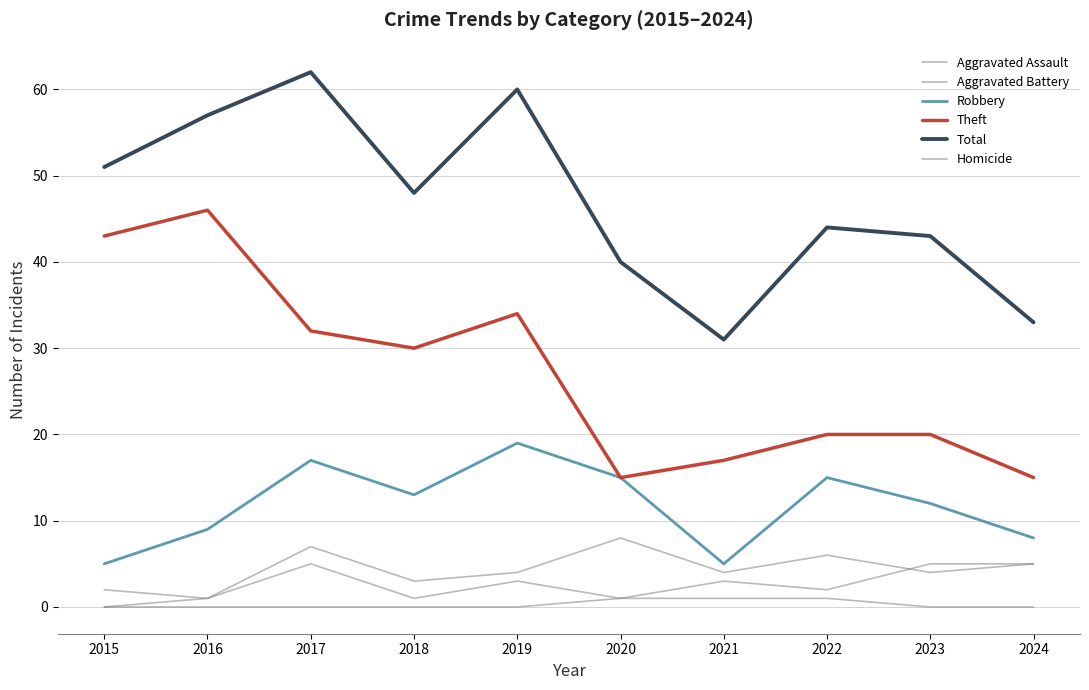

The Aggravated Battery series shows 6 at 2019. True or false?

False